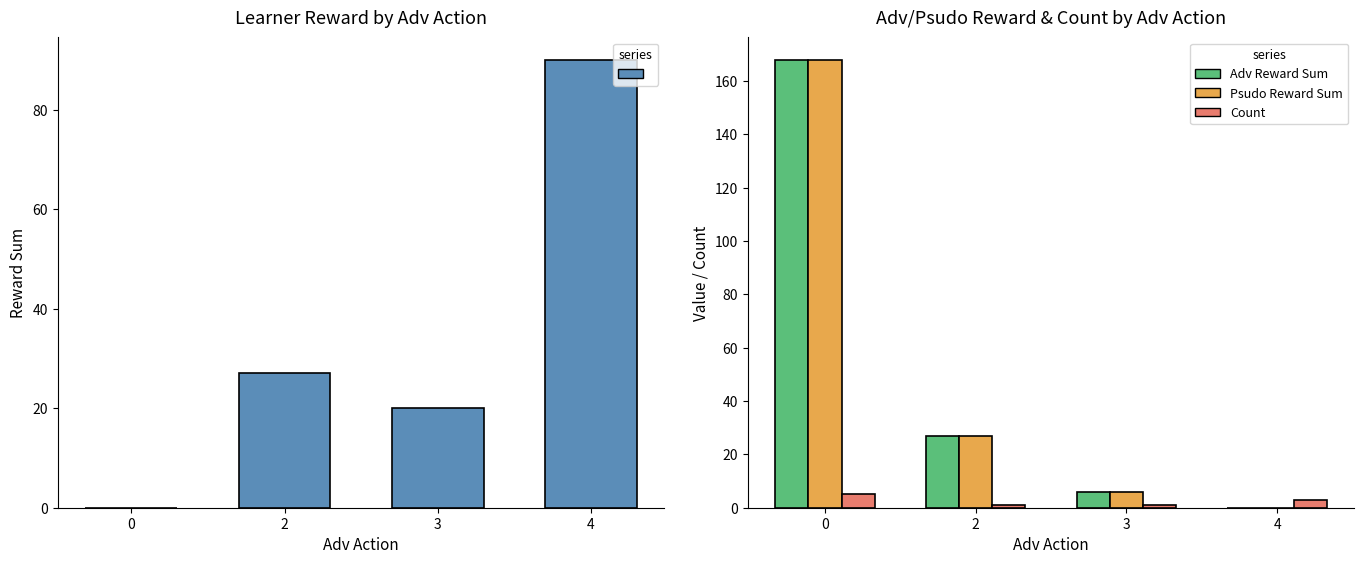

How many data points does each series have?

4